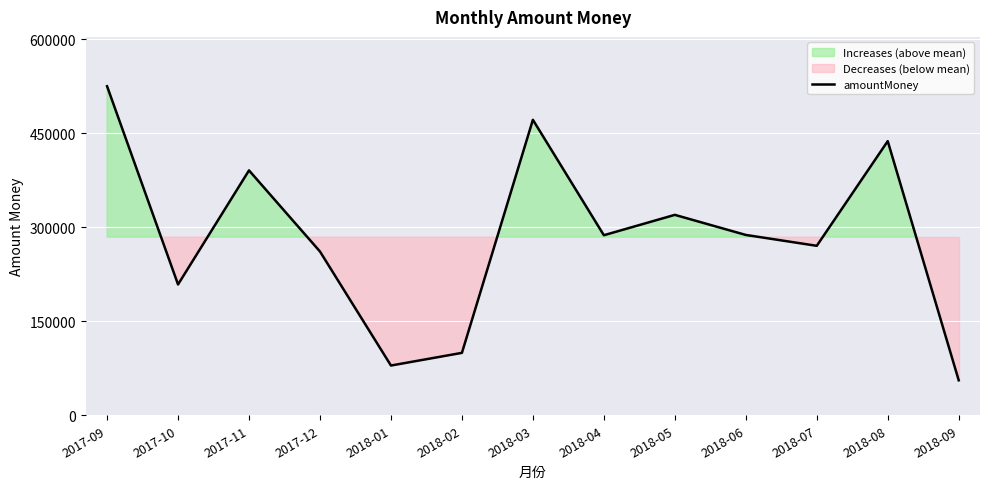

True or false: the data shows 524947.5 at 2017-09.

True